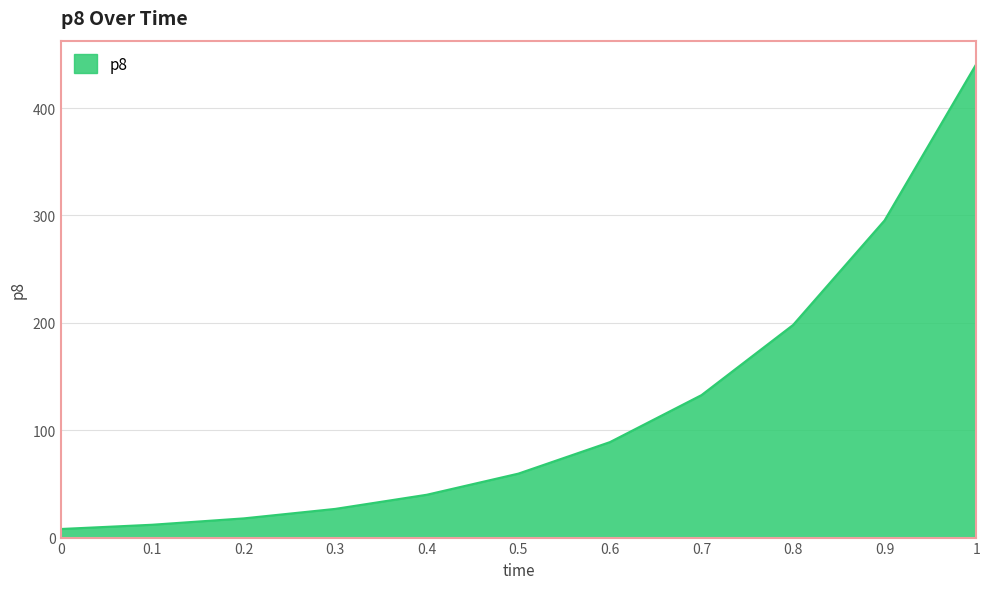

Rank the categories by value from lowest to highest.

0, 0.1, 0.2, 0.3, 0.4, 0.5, 0.6, 0.7, 0.8, 0.9, 1